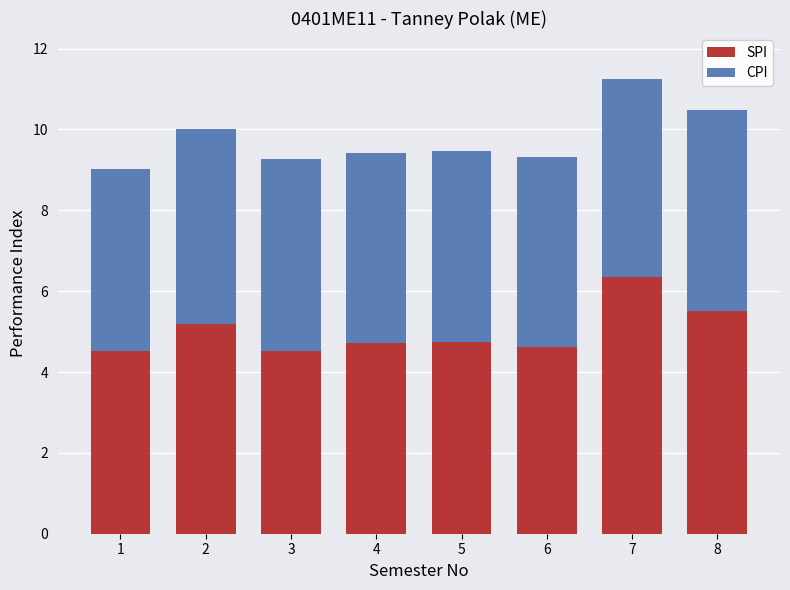

What is the total value across all series at 4?

9.4